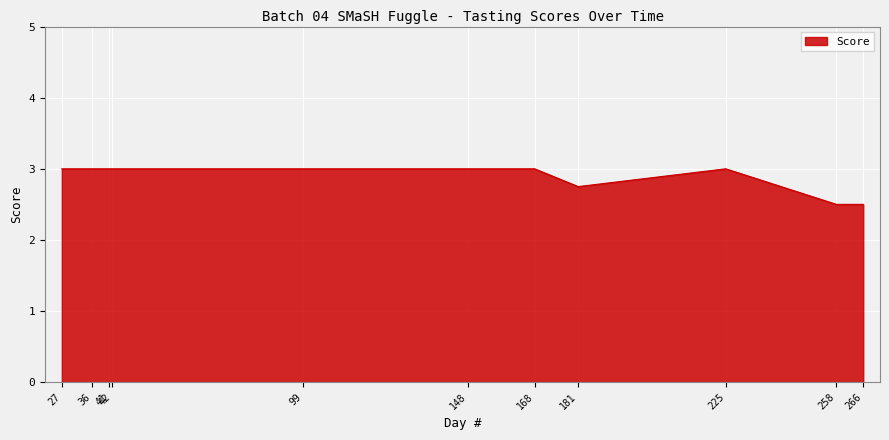

What is the difference between the maximum and minimum values?

0.5